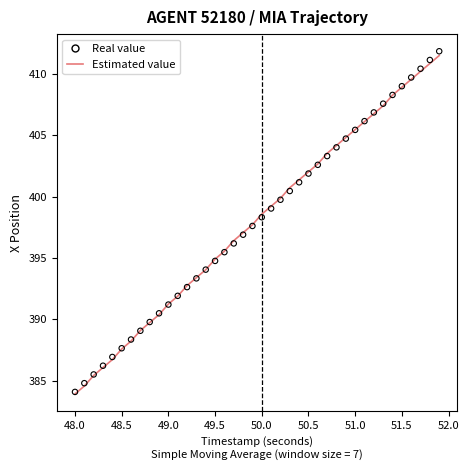

Is the value of Estimated value at 36 greater than the value of Real value at 24?

Yes